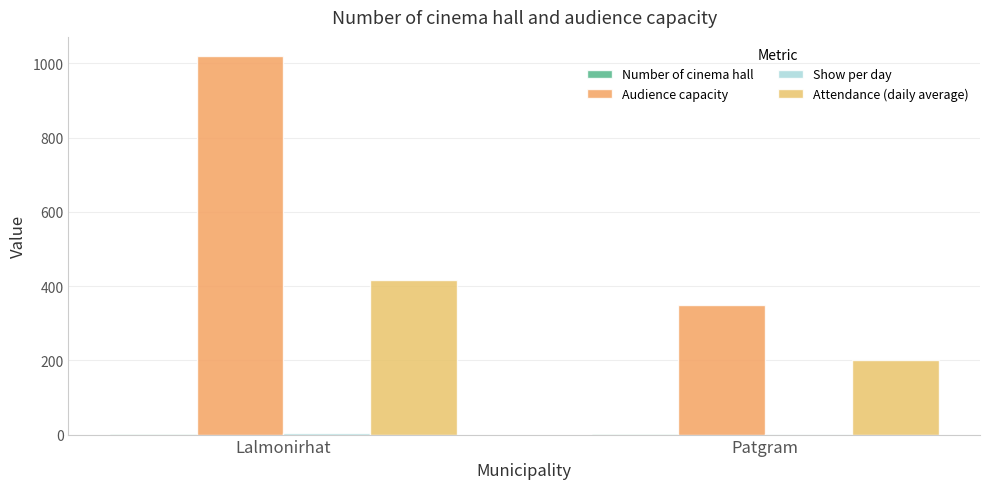

What position from the right is Lalmonirhat?

2